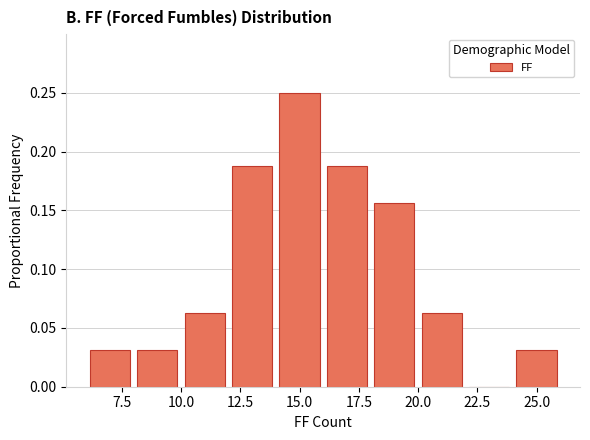

What is the height of the bar covering 18 to 20 on the x-axis? The values are not printed on the chart, so give them approximately, as read against the axis.

0.155